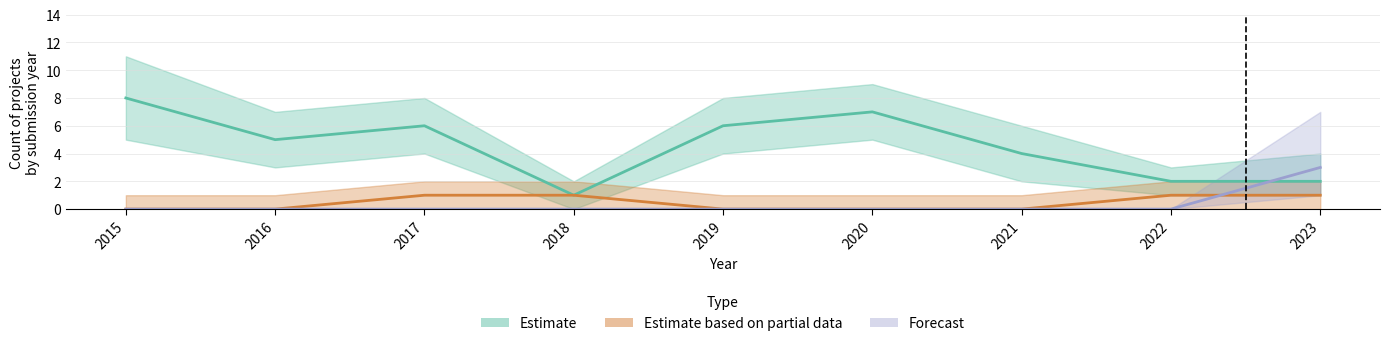

What is the total value across all series at 2017?

7